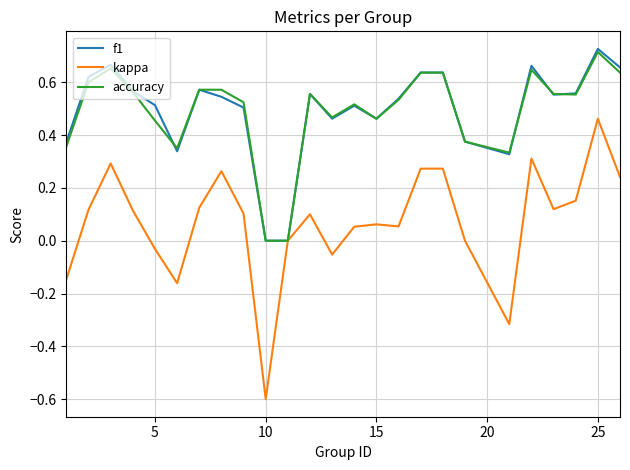

What is the smallest value displayed?

-0.6